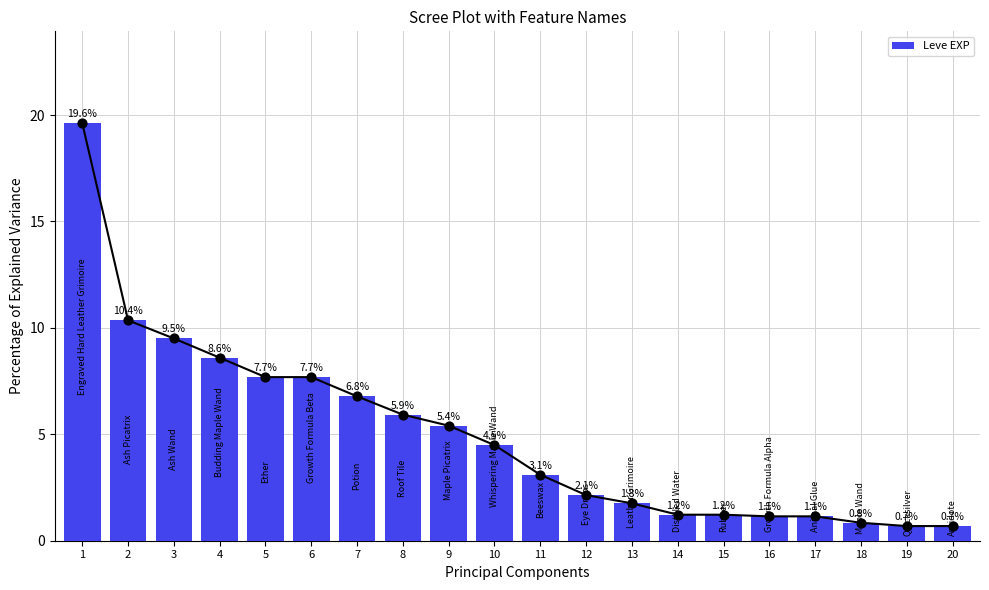

What is the change in value from 17 to 19?

-0.5